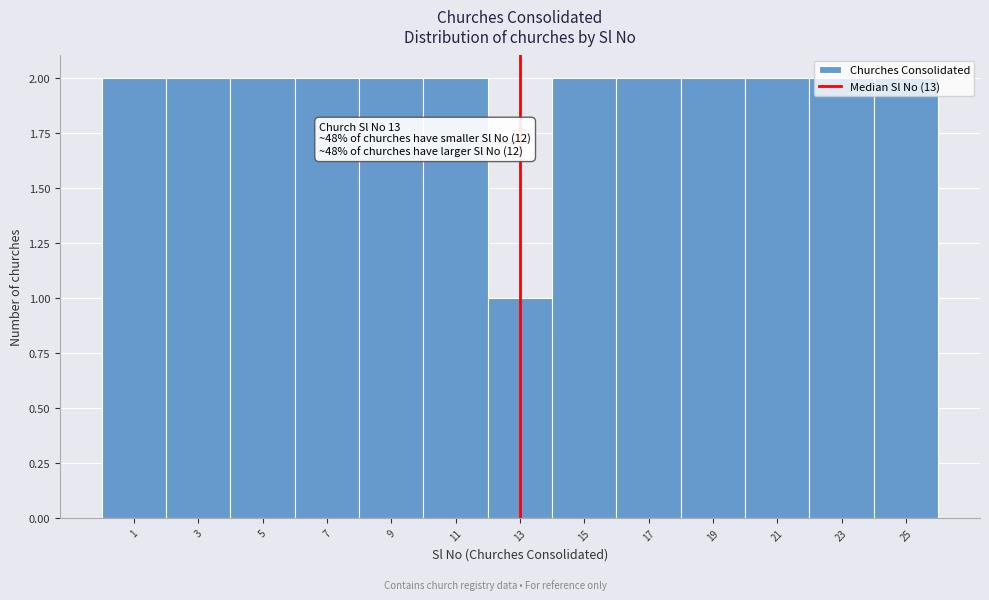

What is the ratio of the value at 11 to the value at 5?

1.0